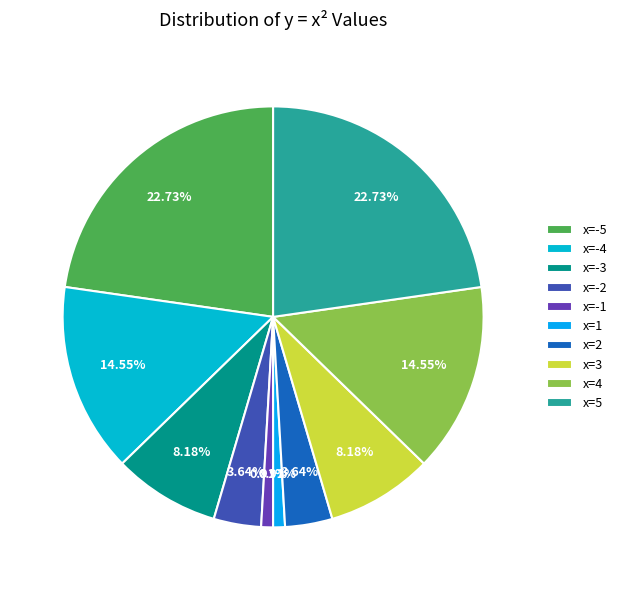

Does x=-5 account for over 50% of the chart?

No